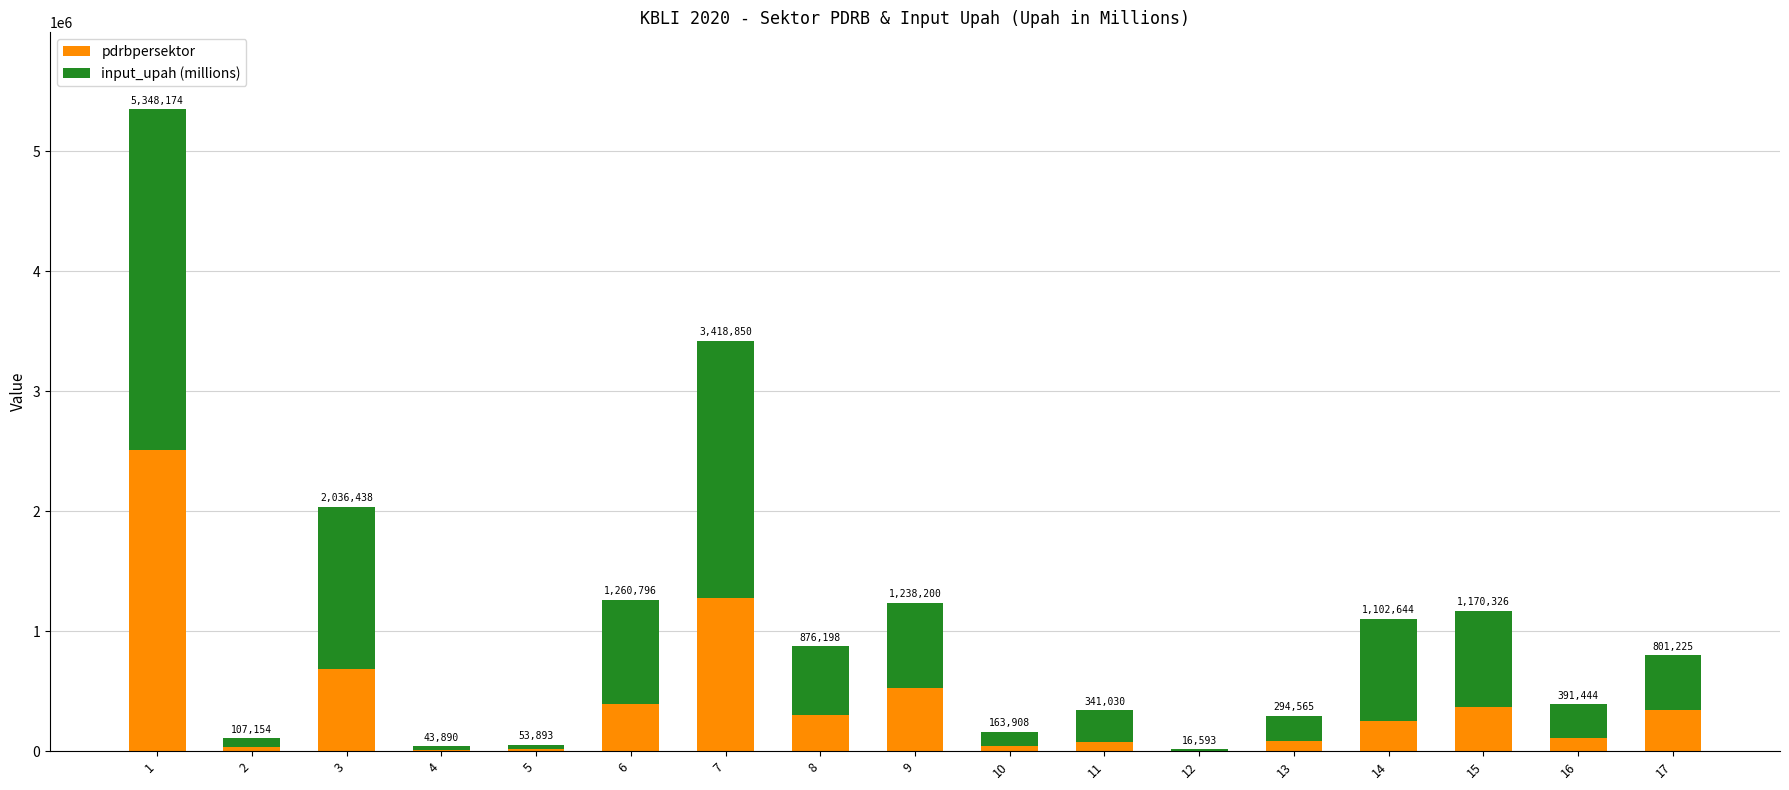

At how many categories does at least one series exceed 1513788?

2